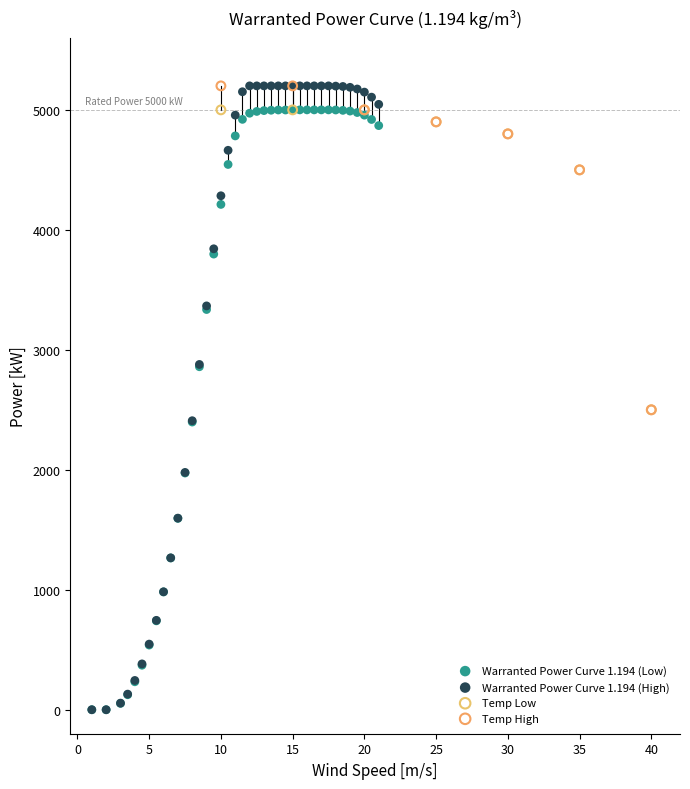

What are all the series names shown in the legend?

Warranted Power Curve 1.194 (Low), Warranted Power Curve 1.194 (High), Temp Low, Temp High